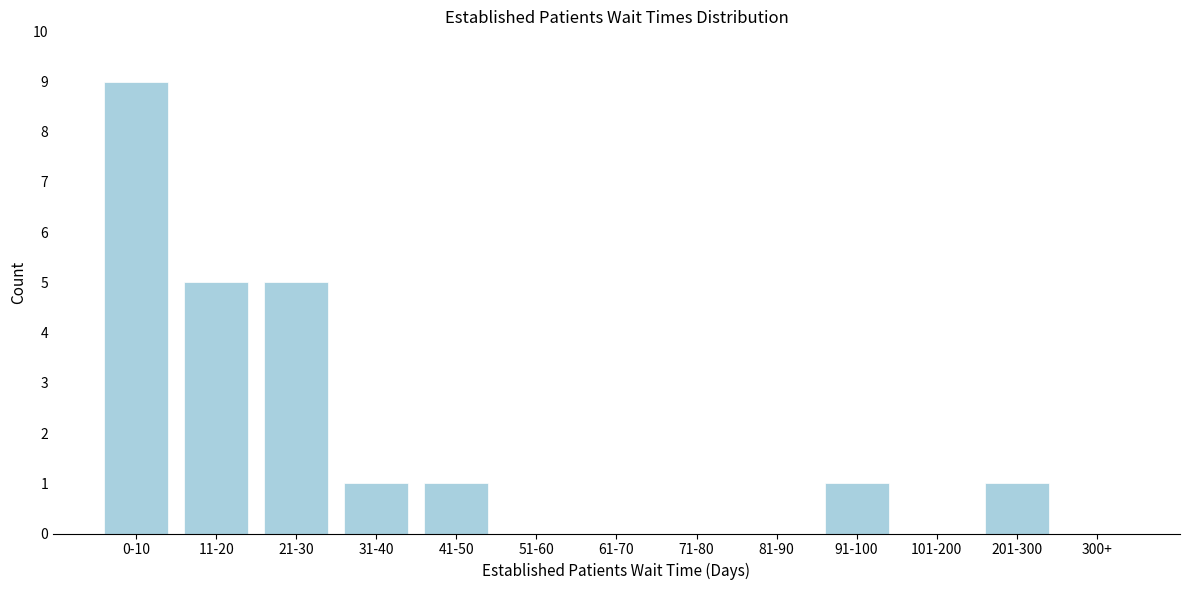

Reading right to left, extract all data points from this chart.

300+=0	201-300=1	101-200=0	91-100=1	81-90=0	71-80=0	61-70=0	51-60=0	41-50=1	31-40=1	21-30=5	11-20=5	0-10=9